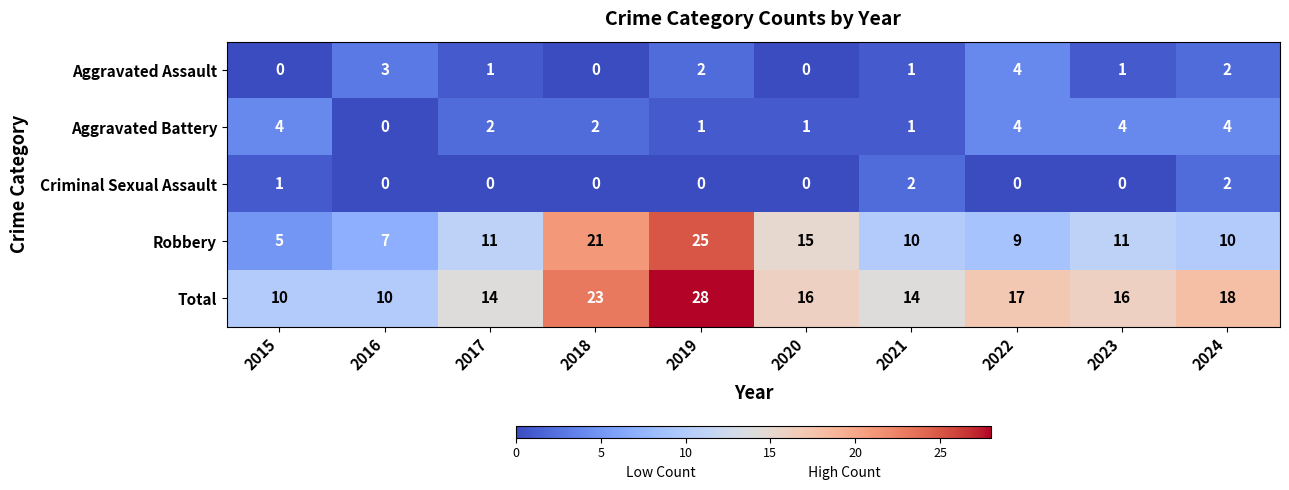

What is the spread (max minus min) of values at 2022?

17